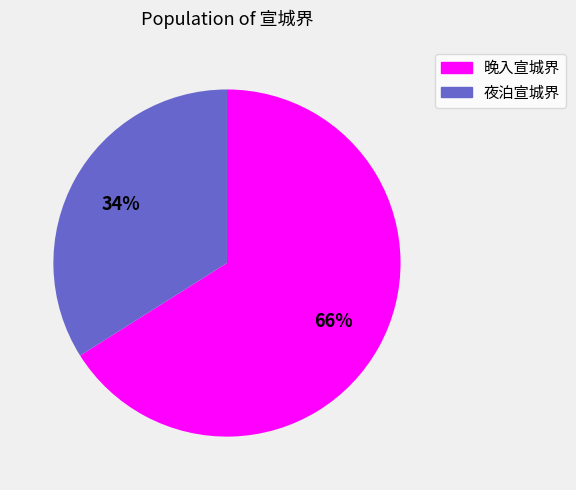

The 夜泊宣城界 slice represents 34% of the pie. True or false?

True